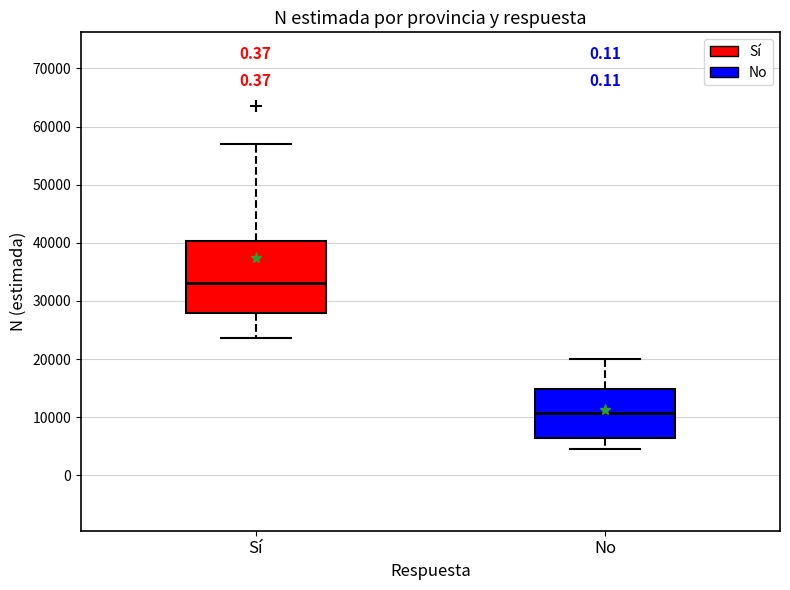

Reading left to right, transcribe this box plot: for each box, give where its median line is, the range the box spans, and where its two whiskers end, as read against the y-axis. The values are not printed on the chart, so give them approximately, as read against the axis.

Sí: median 33000, box 28000 to 40000, whiskers 24000 to 57000
No: median 11000, box 6000 to 15000, whiskers 4000 to 20000